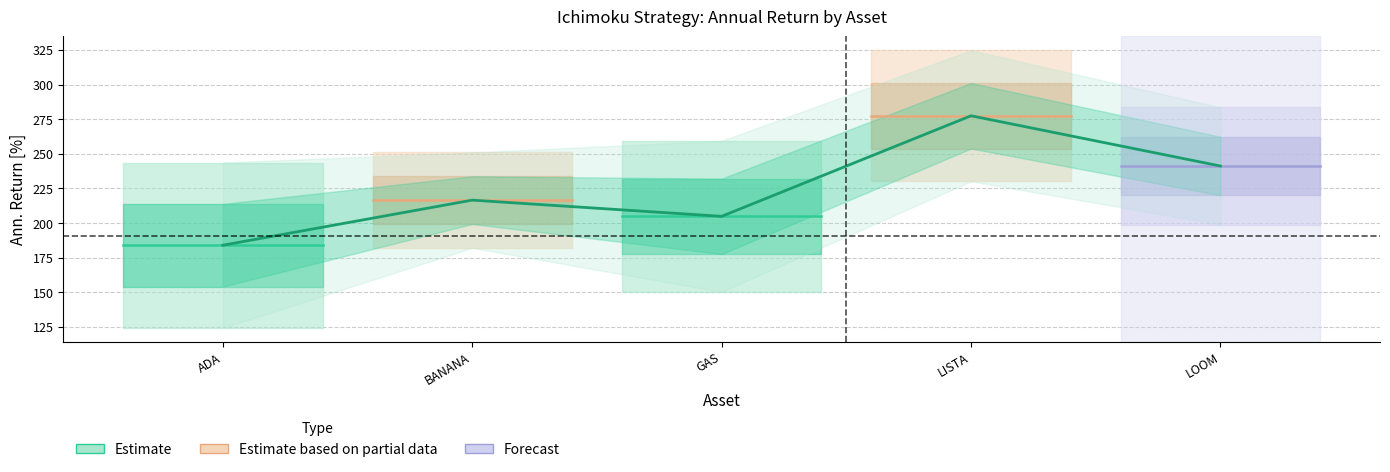

Approximately how many times larger is the value at ADA compared to LOOM?

0.8